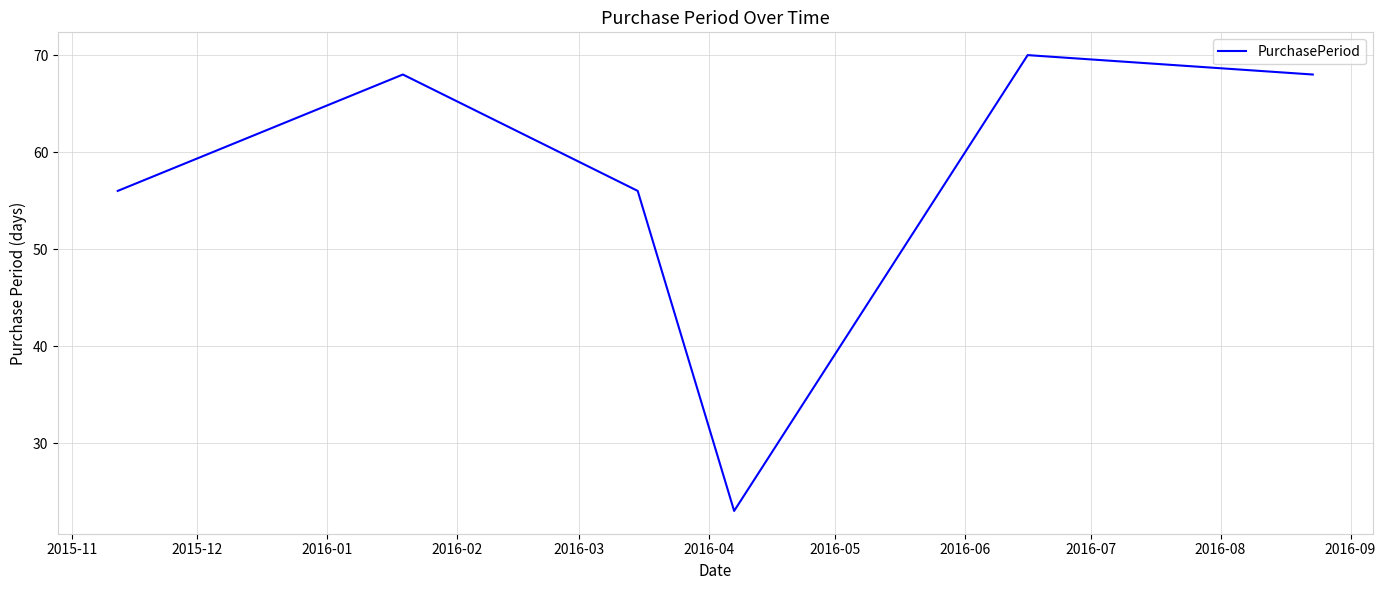

Does the chart display data point markers on the line(s)?

No